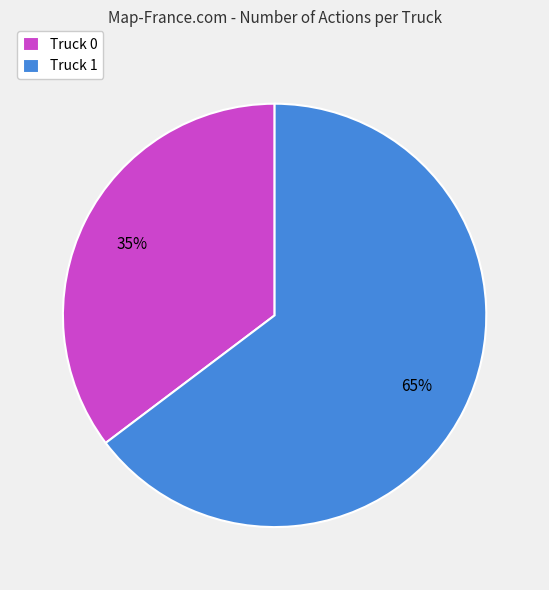

Between Truck 1 and Truck 0, which is larger?

Truck 1